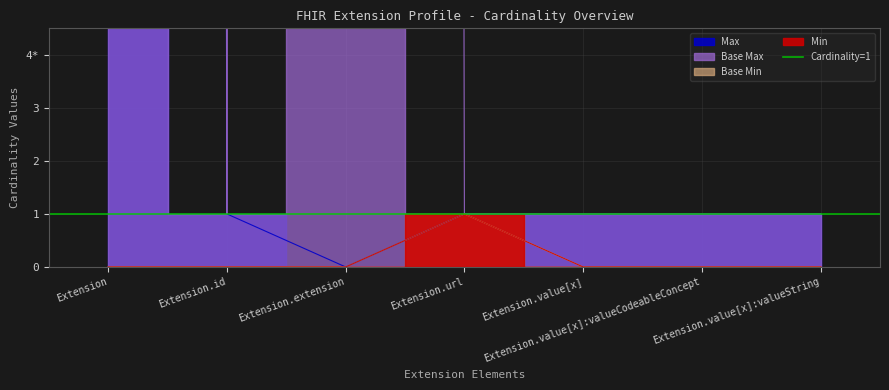

Which series has the largest total across all categories?

Base Max_numeric